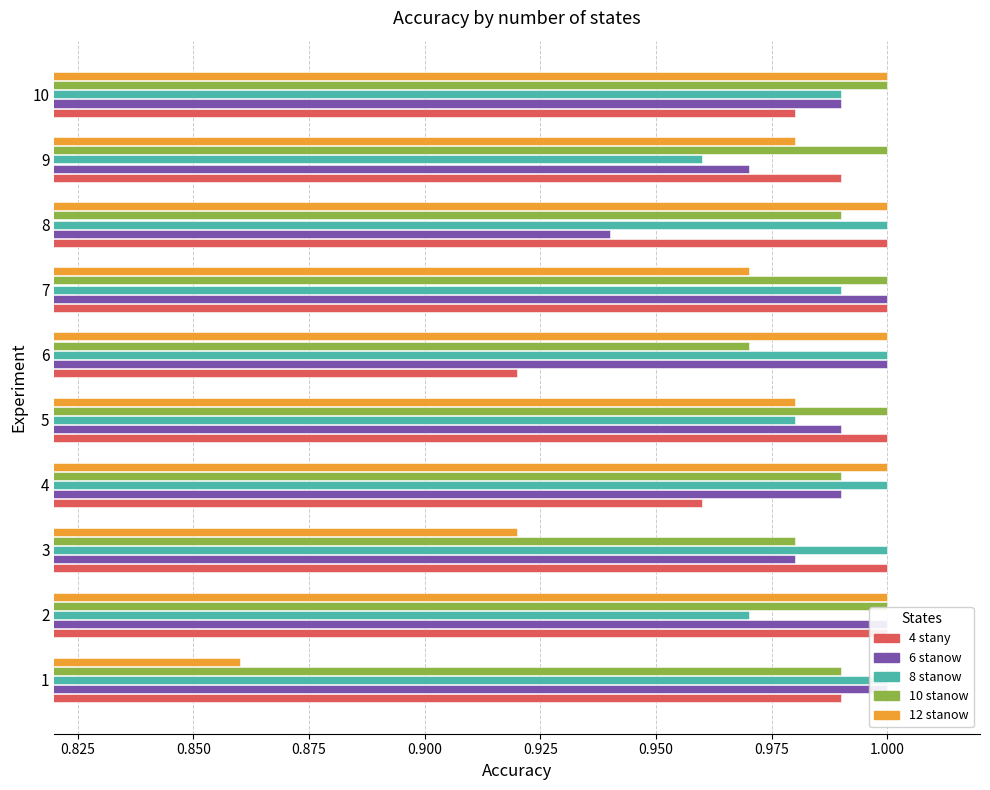

What is the value of the 4 stany bar at the 7th from the left?

1.0